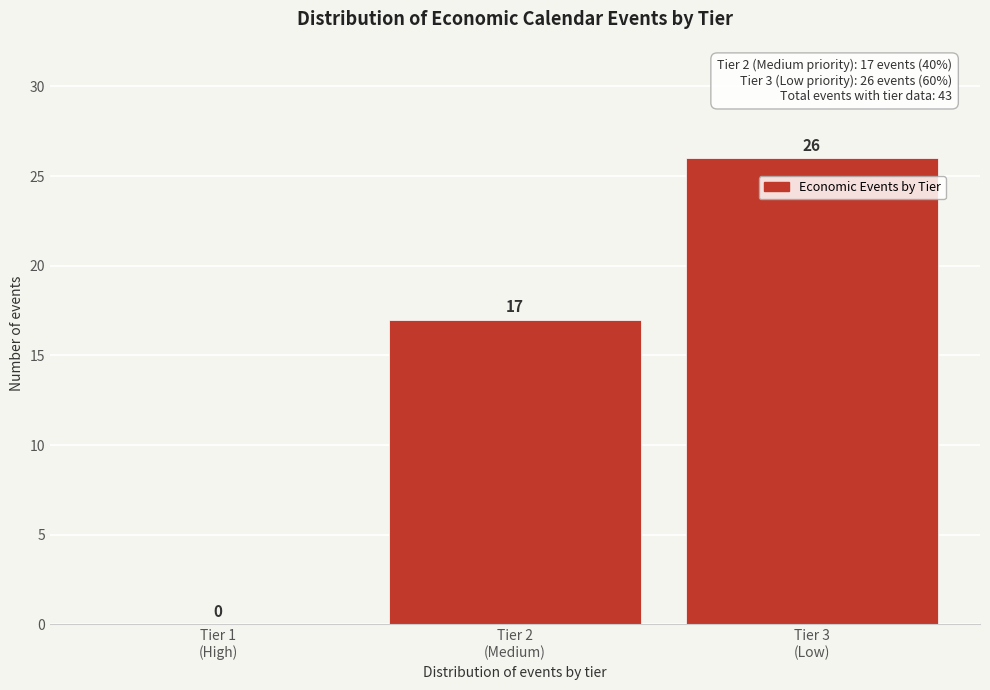

What is the maximum value shown in the chart?

26